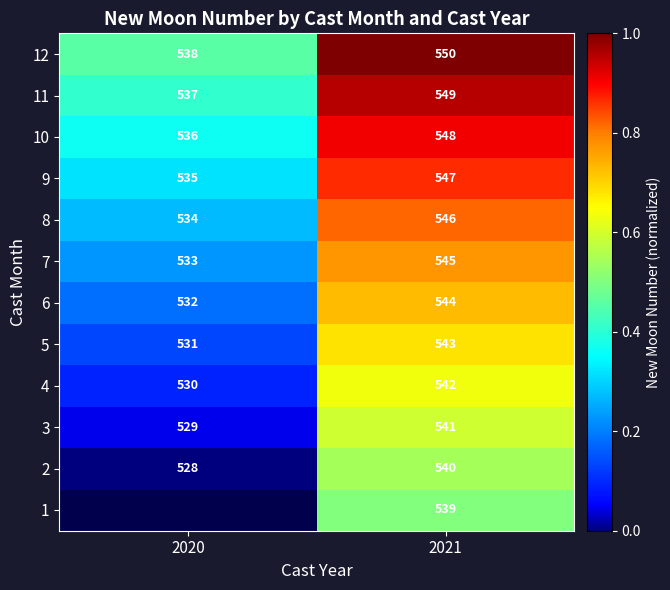

What is the sum of the 3 values at 2021 and 2020?

1070.0